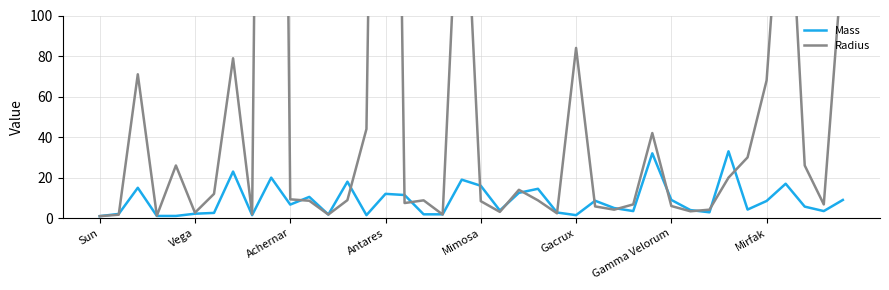

What is the highest value of the Mass series?

33.0